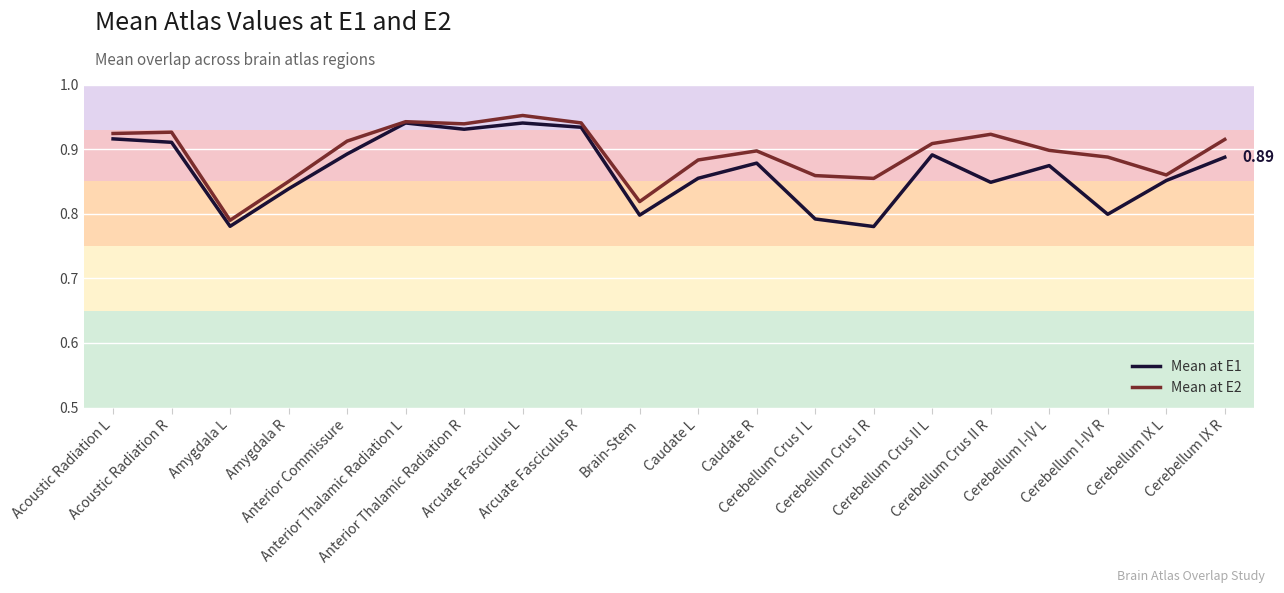

Reading left to right, what are all the values shown in this chart?

Mean at E1: 0.9	0.9	0.8	0.8	0.9	0.9	0.9	0.9	0.9	0.8	0.9	0.9	0.8	0.8	0.9	0.8	0.9	0.8	0.9	0.9
Mean at E2: 0.9	0.9	0.8	0.8	0.9	0.9	0.9	1.0	0.9	0.8	0.9	0.9	0.9	0.9	0.9	0.9	0.9	0.9	0.9	0.9